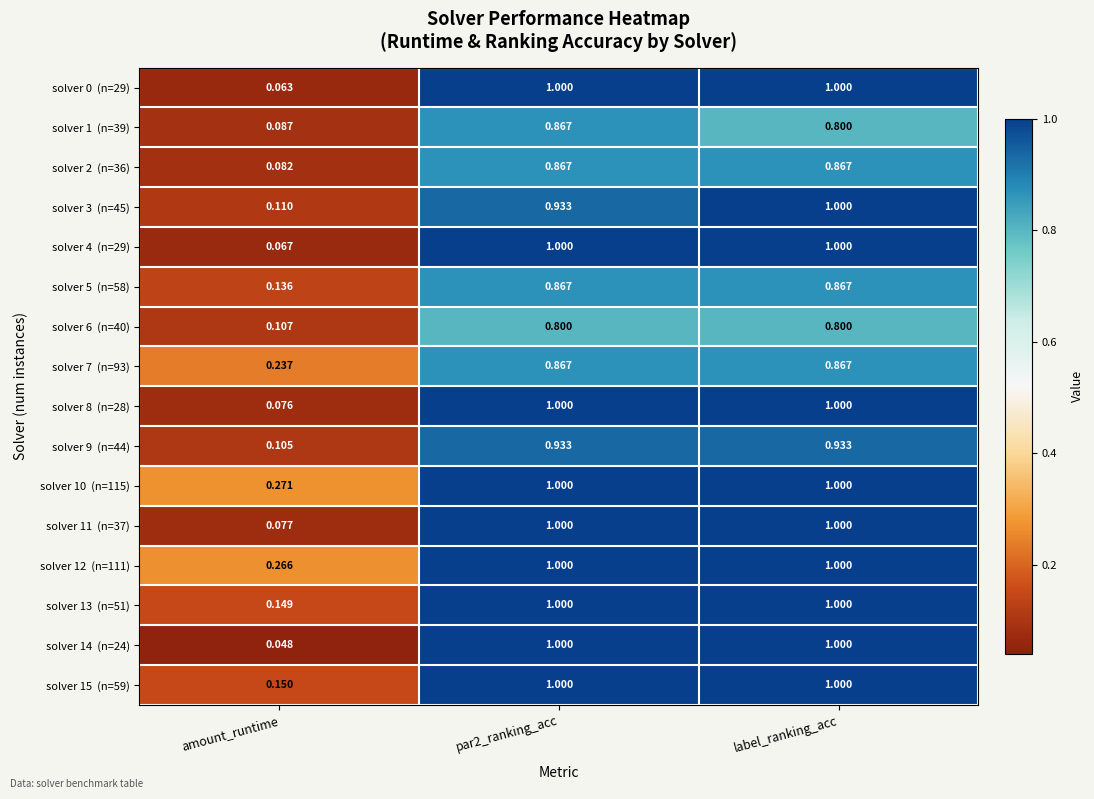

Which label corresponds to the smallest value in the chart?

amount_runtime